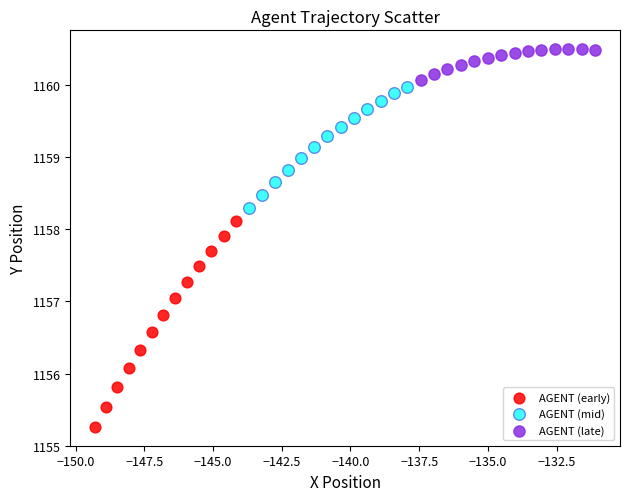

Which series contains the highest Y value?

AGENT (late)